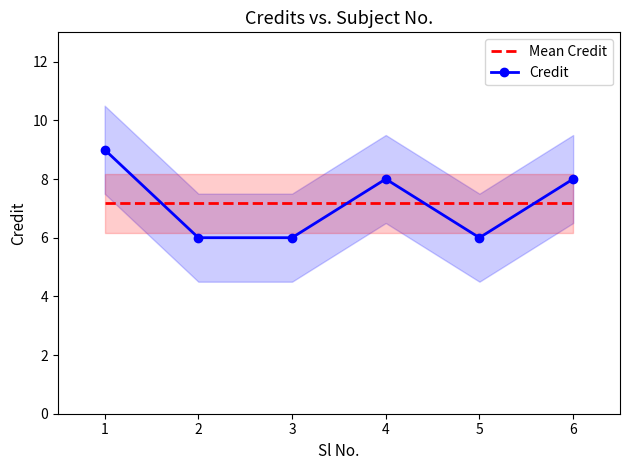

Rank the categories by value from lowest to highest.

2, 3, 5, 4, 6, 1